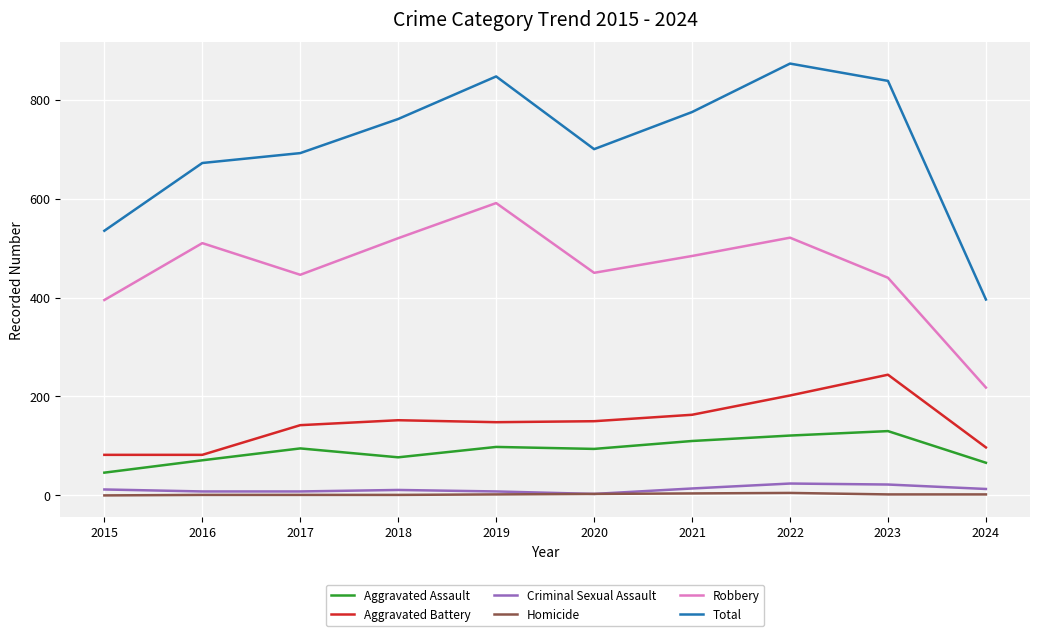

How many categories are shown in the chart?

10